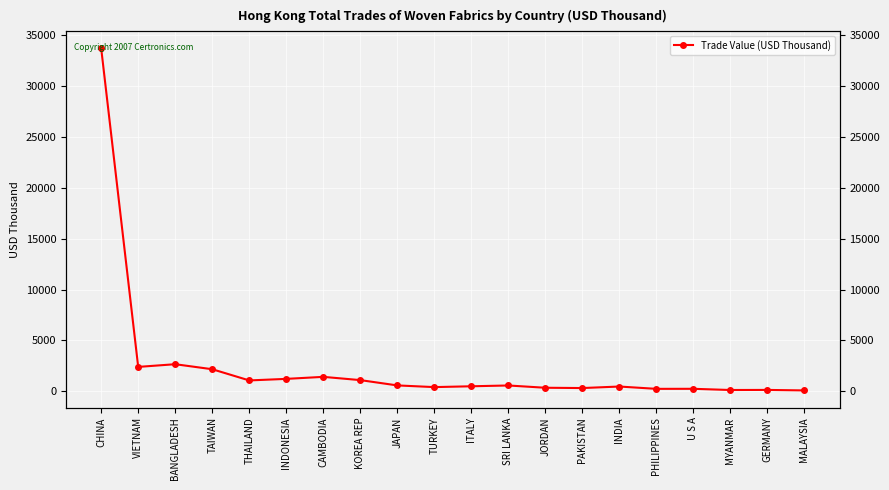

What is the change in value from KOREA REP to U S A?

-854.2